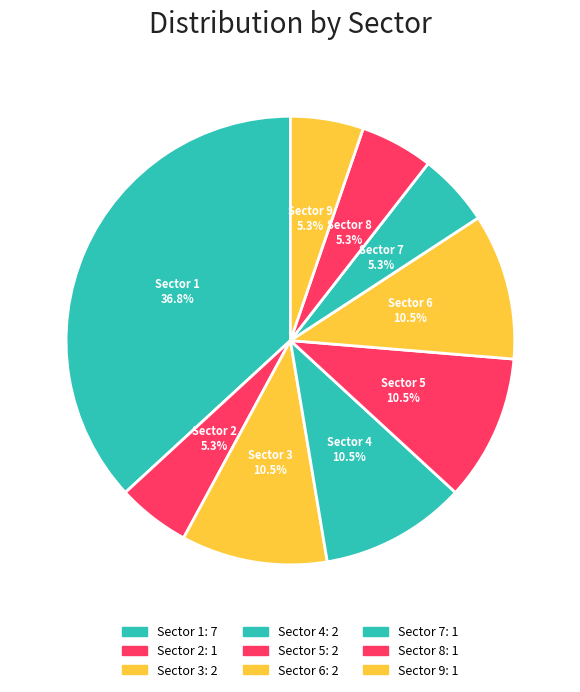

How much of the chart is everything except Sector 9?

94.7%